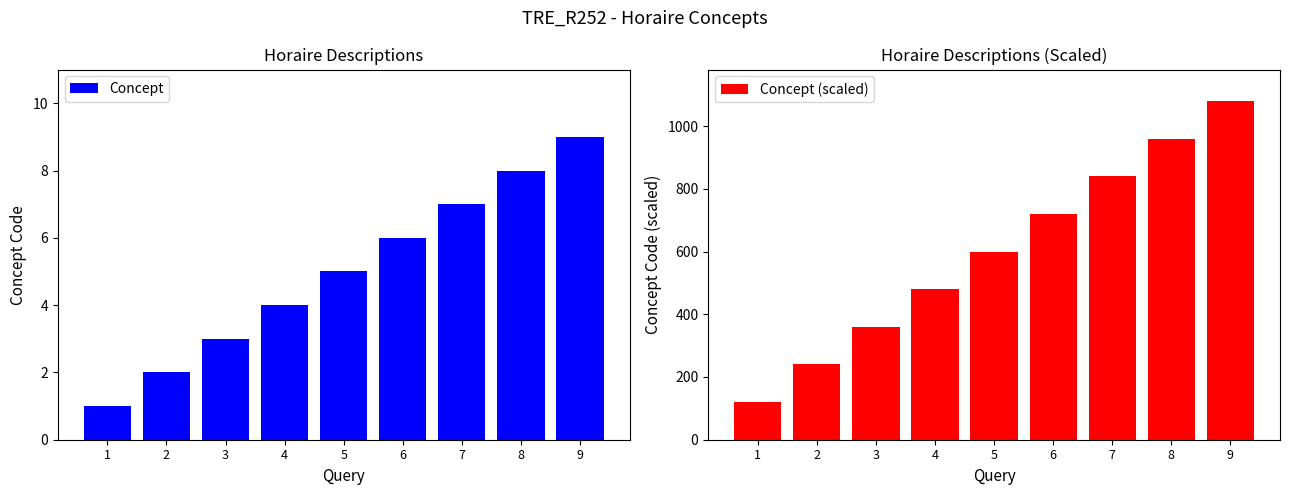

At which label does Concept (scaled) reach its peak?

9